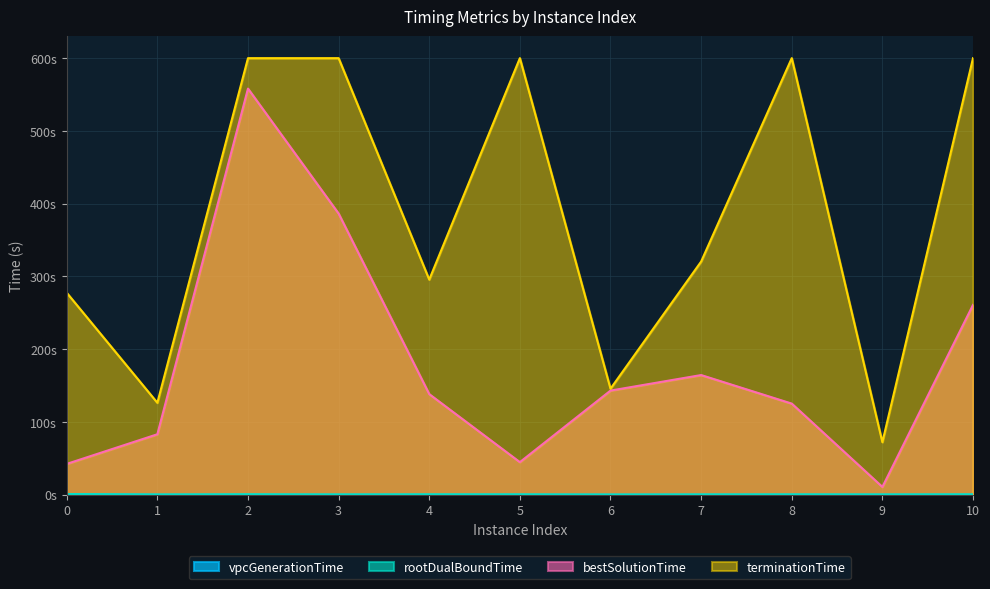

Which series has the largest range (max minus min)?

bestSolutionTime